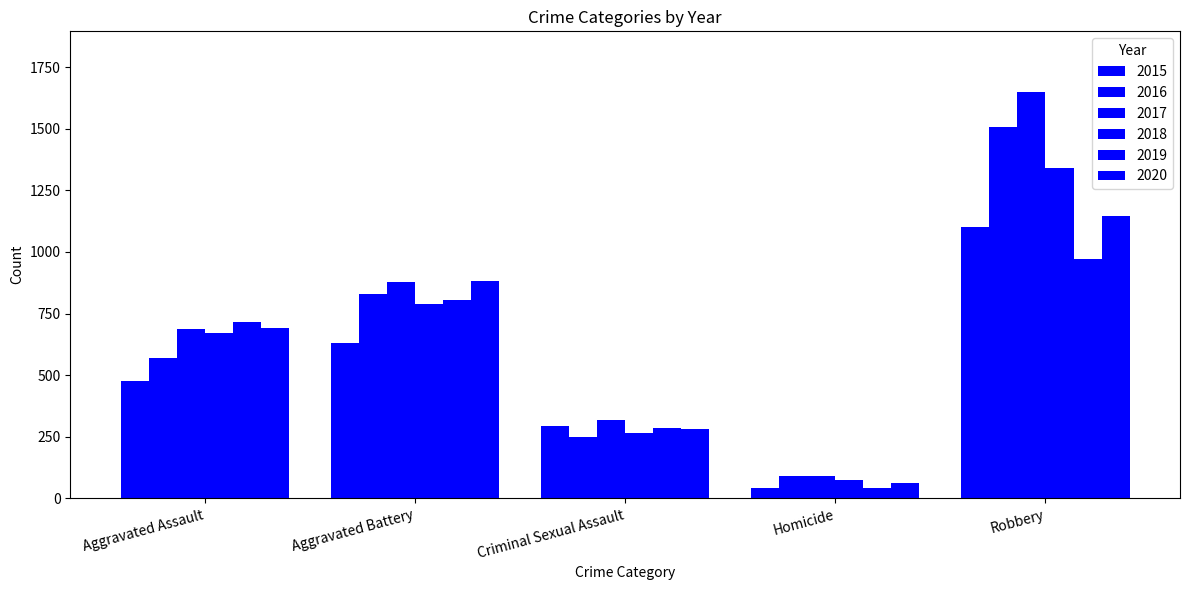

Which series has the widest spread of values?

2017